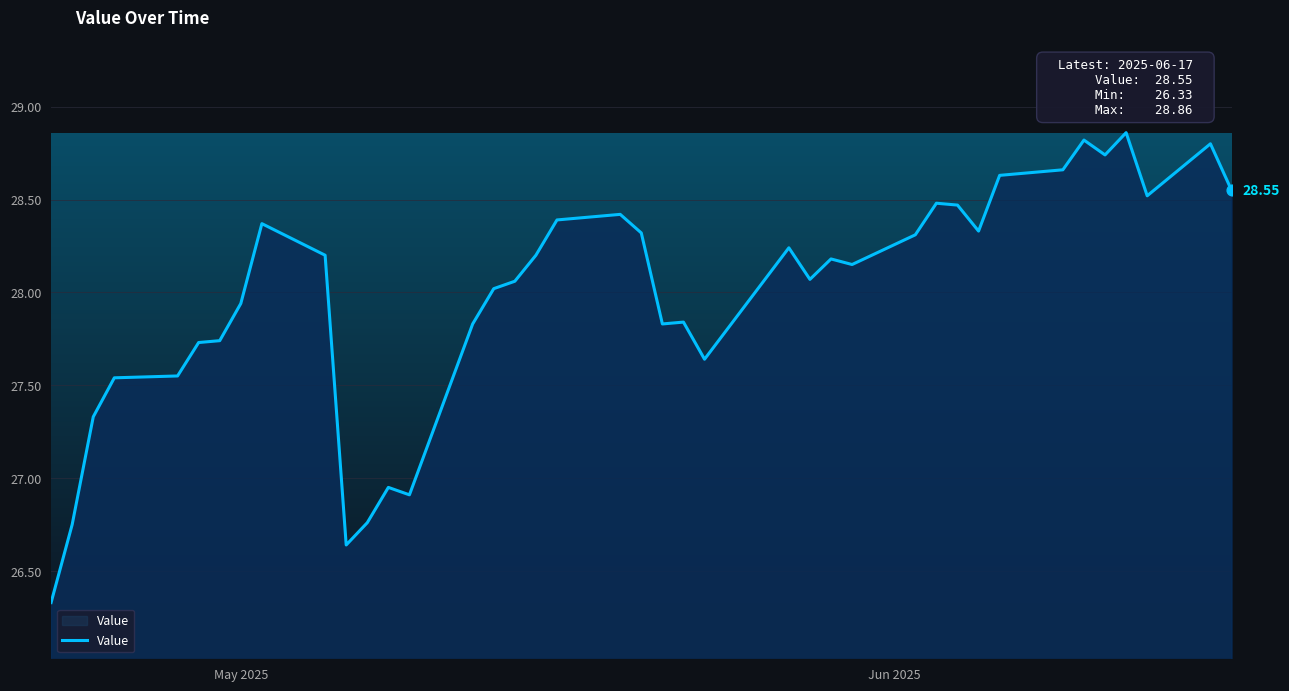

What is the difference between the maximum and minimum values?

2.5